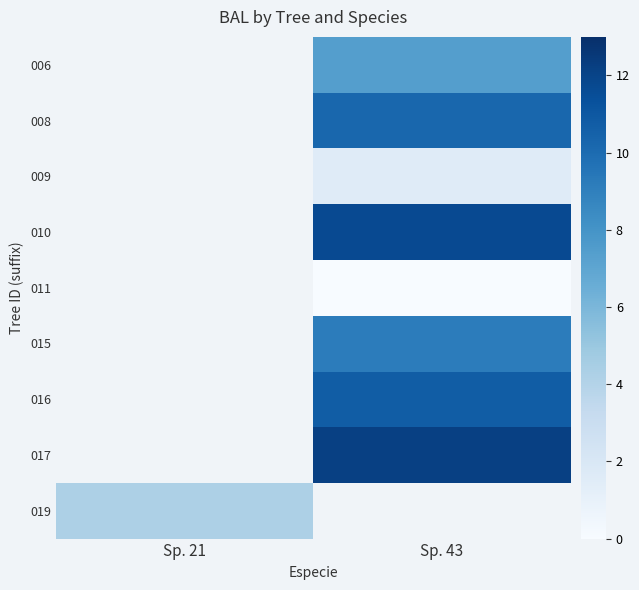

How many positive values does the 010 series have?

1